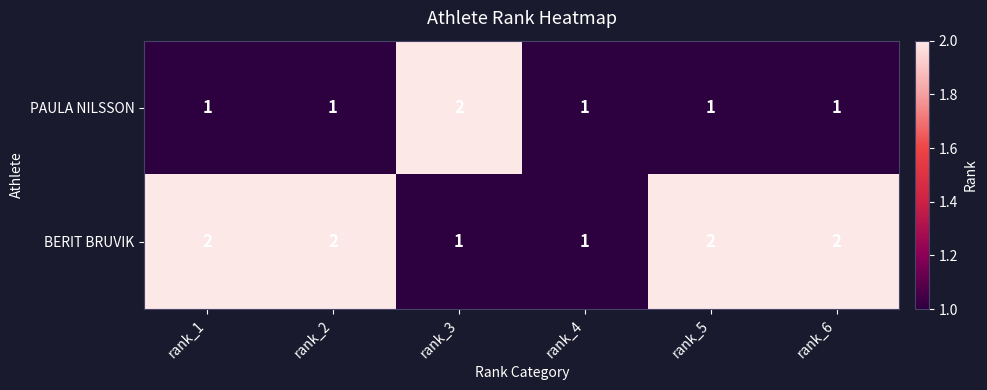

Which series changed the most between rank_1 and rank_4?

BERIT BRUVIK